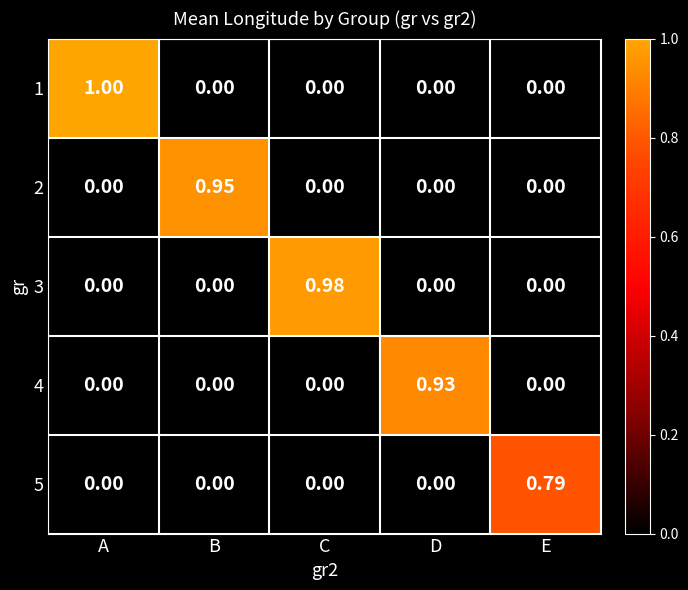

How many data points in 4 are above 0?

1